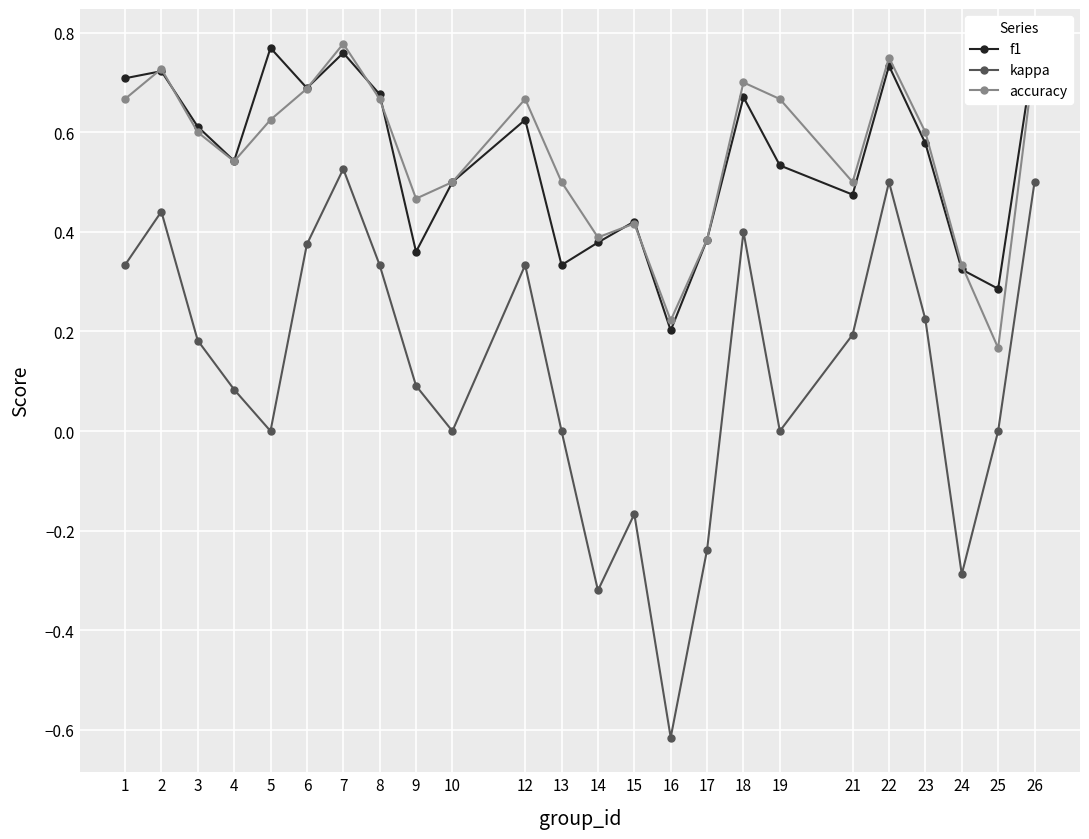

Which category has the lowest value across all series?

16